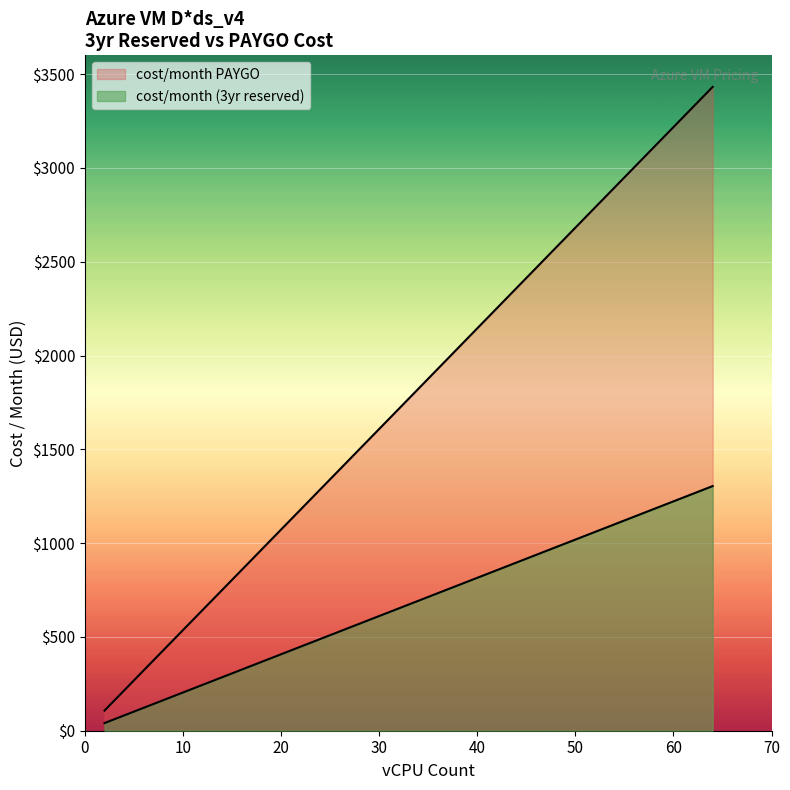

The value of cost/month PAYGO at 2 vCPU is 23.4. True or false?

False